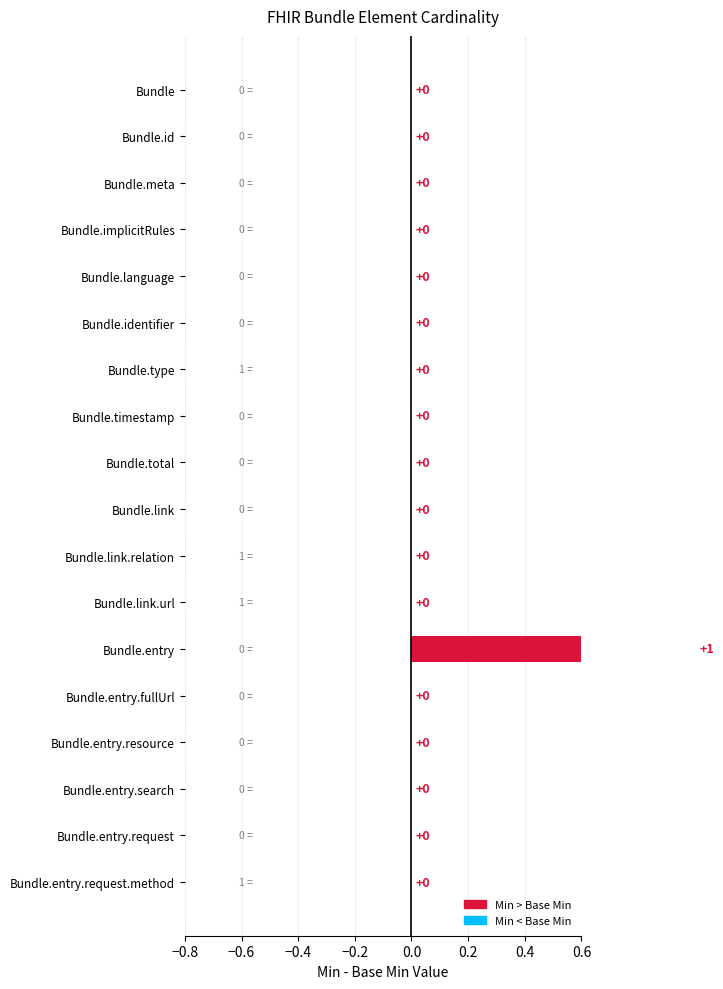

How many values are between 0 and 1?

18